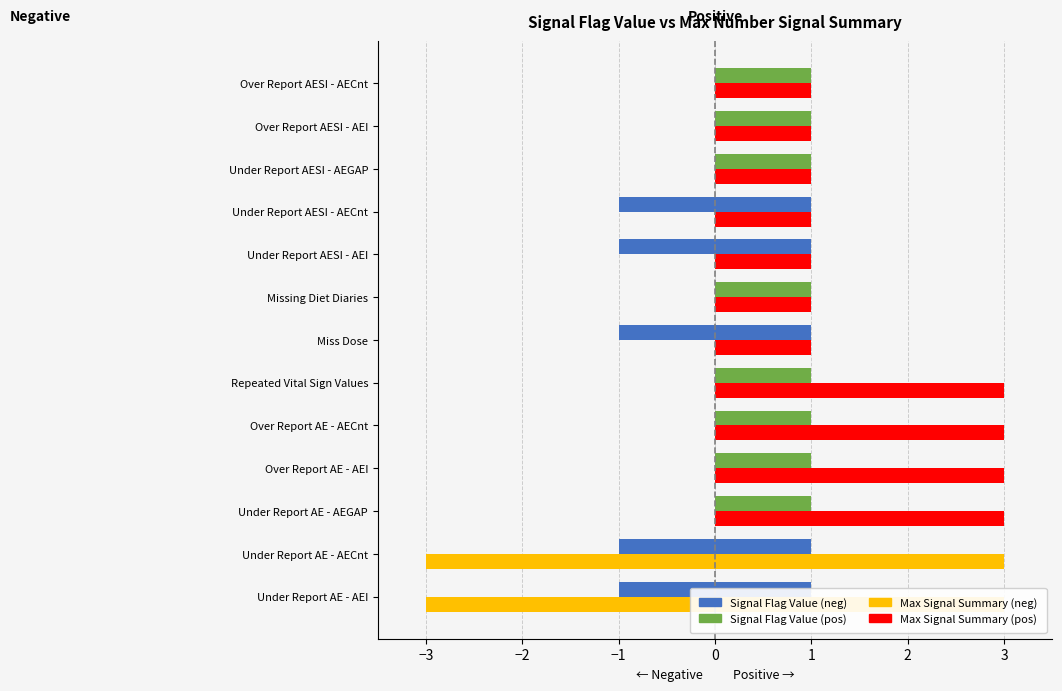

What are all the series names shown in the legend?

Signal Flag Value (neg), Signal Flag Value (pos), Max Signal Summary (neg), Max Signal Summary (pos)